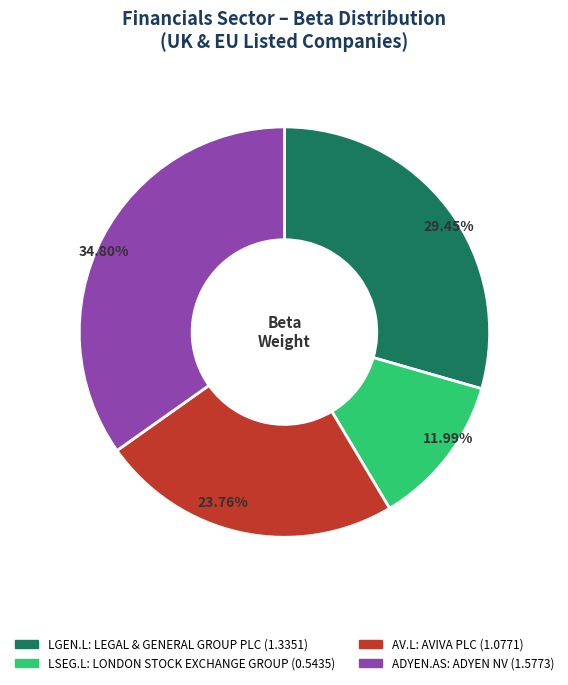

Does any single category account for the majority?

No